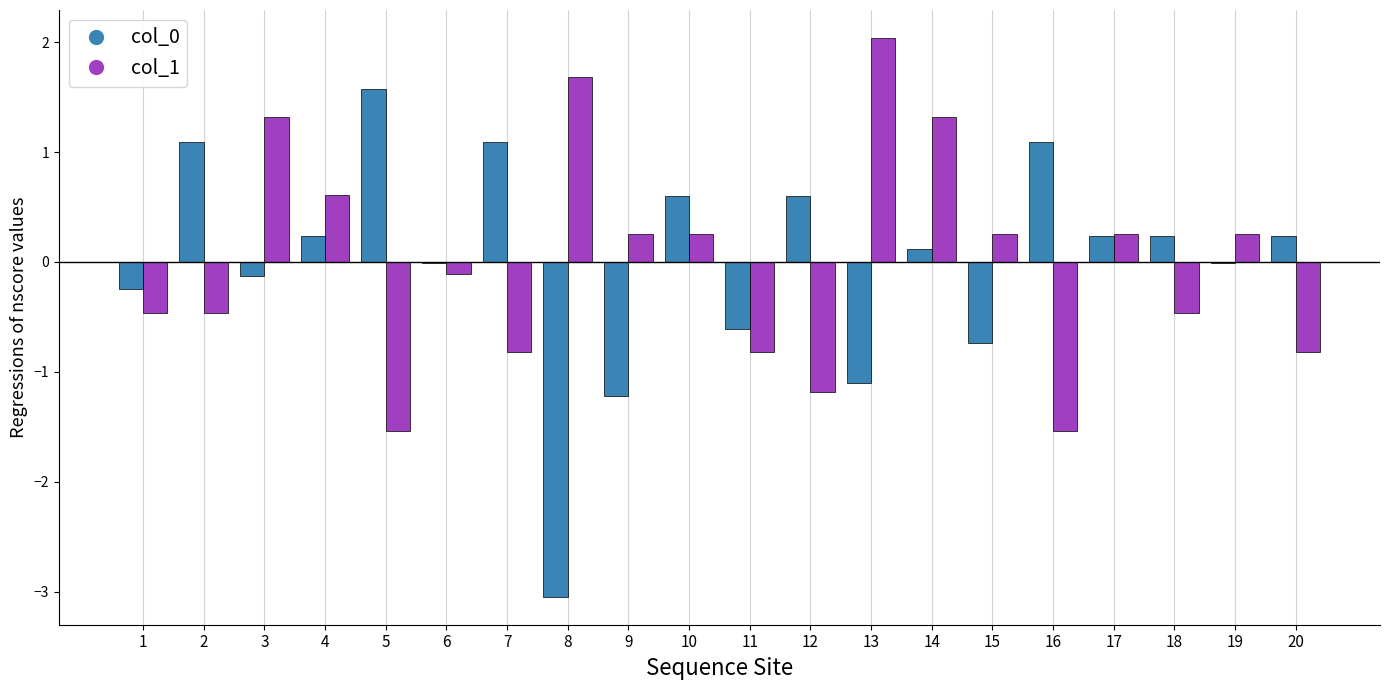

How many categories are shown in the chart?

20